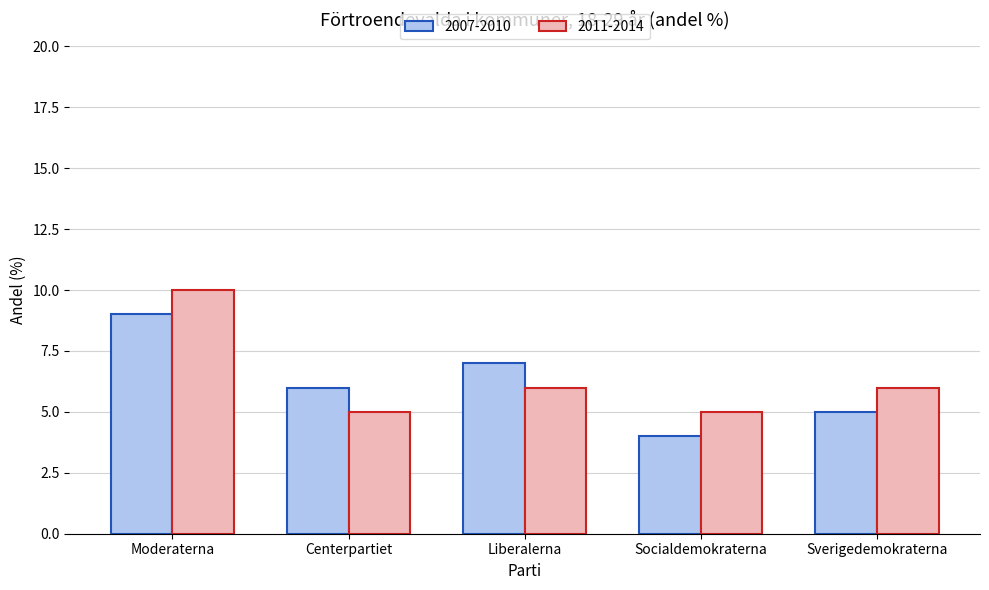

The 2011-2014 series shows 10 at Moderaterna. True or false?

True